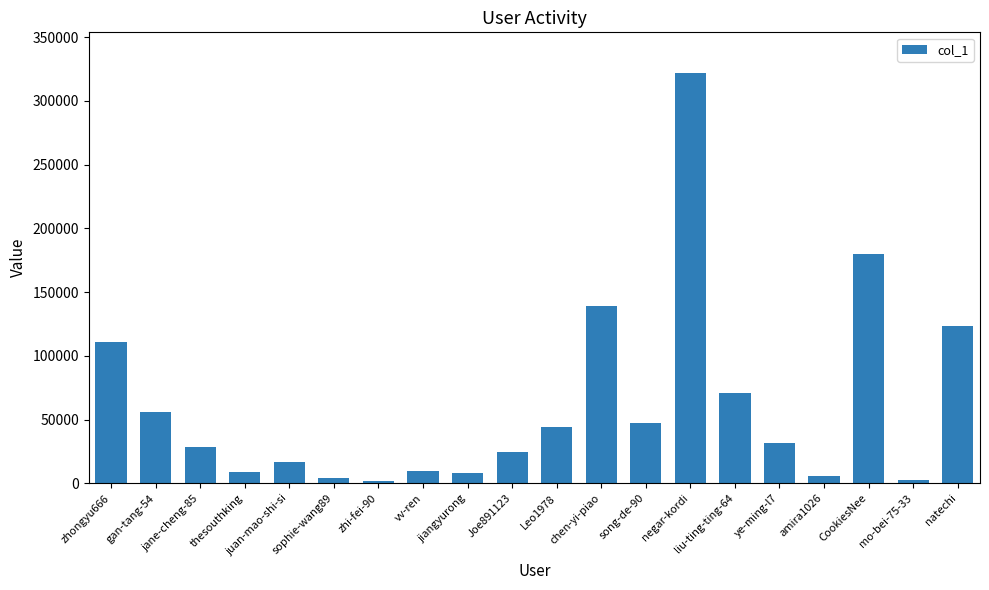

What is the greatest value displayed?

321682